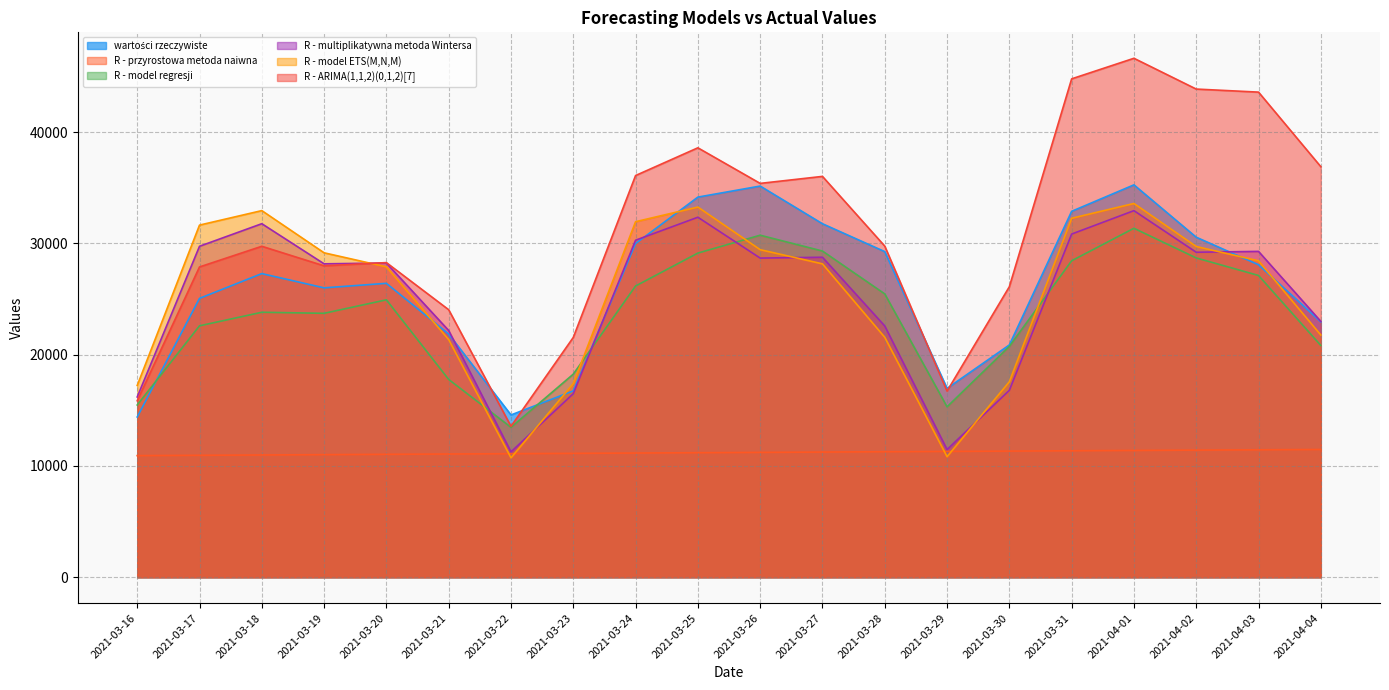

After their last crossing, which series has the higher values: R - multiplikatywna metoda Wintersa or wartości rzeczywiste?

R - multiplikatywna metoda Wintersa